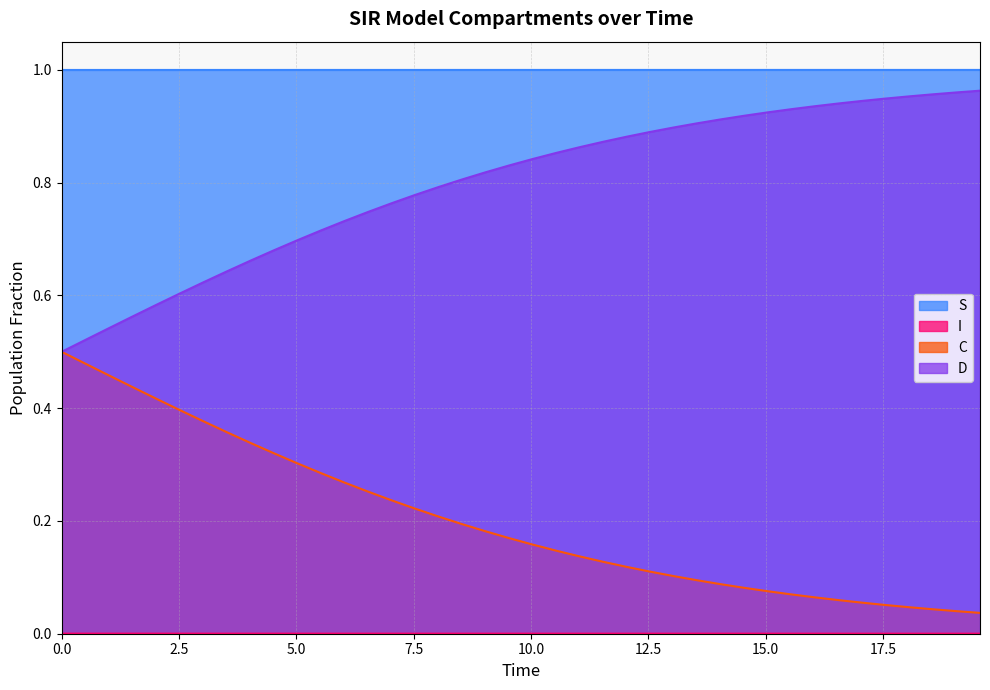

What is the greatest value displayed?

1.0